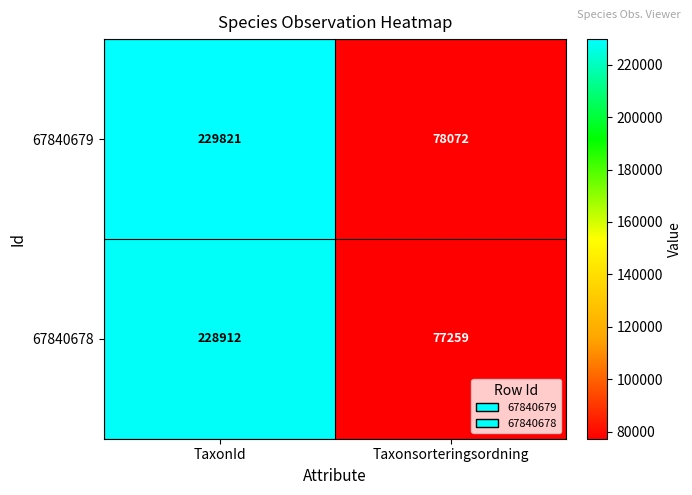

Is it true that 67840678 equals 77259 at Taxonsorteringsordning?

True